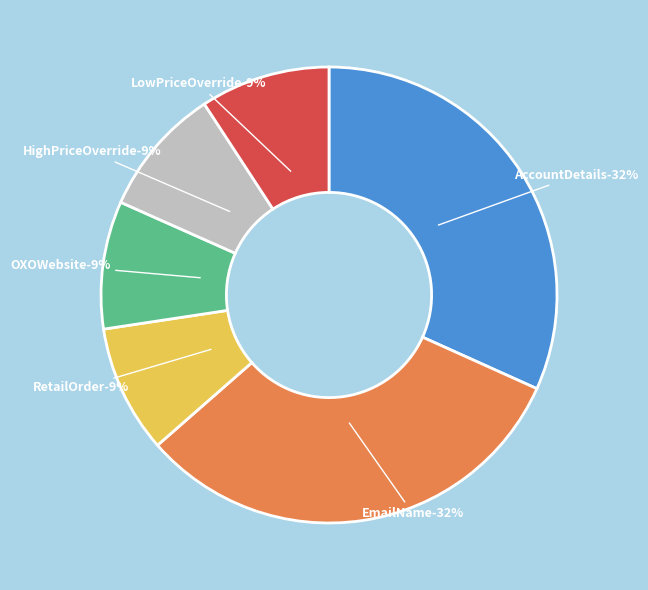

Is it true that EmailName is 40% of the pie?

False